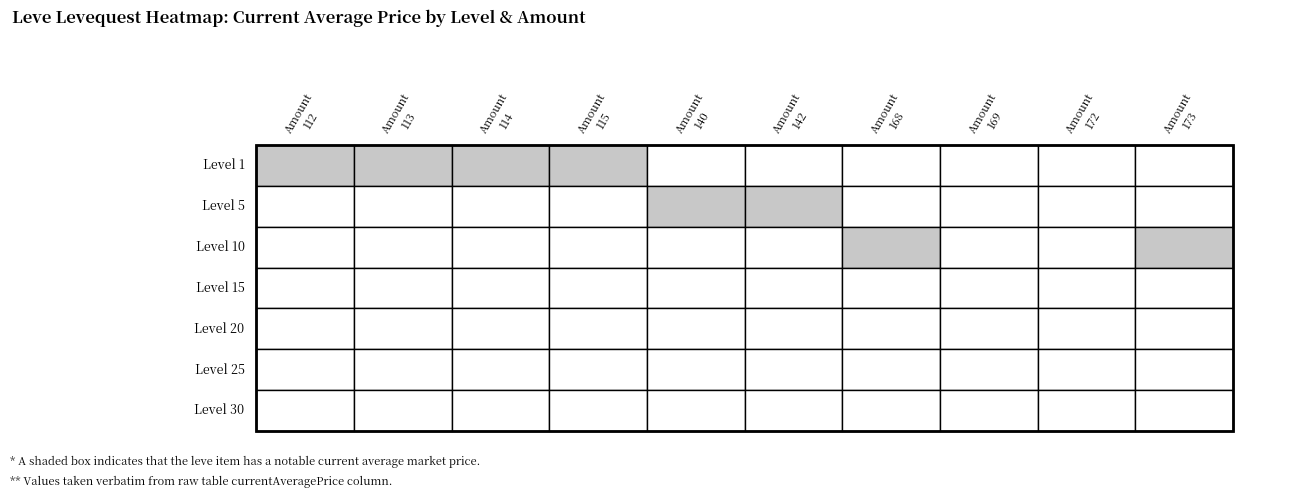

What is the total value across all series at 168?

3500.0